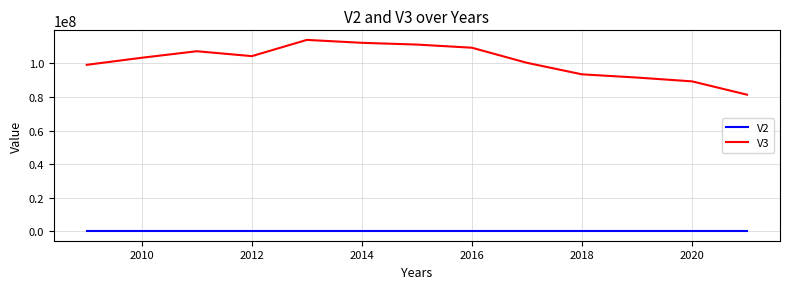

Which series has the largest total across all categories?

V3